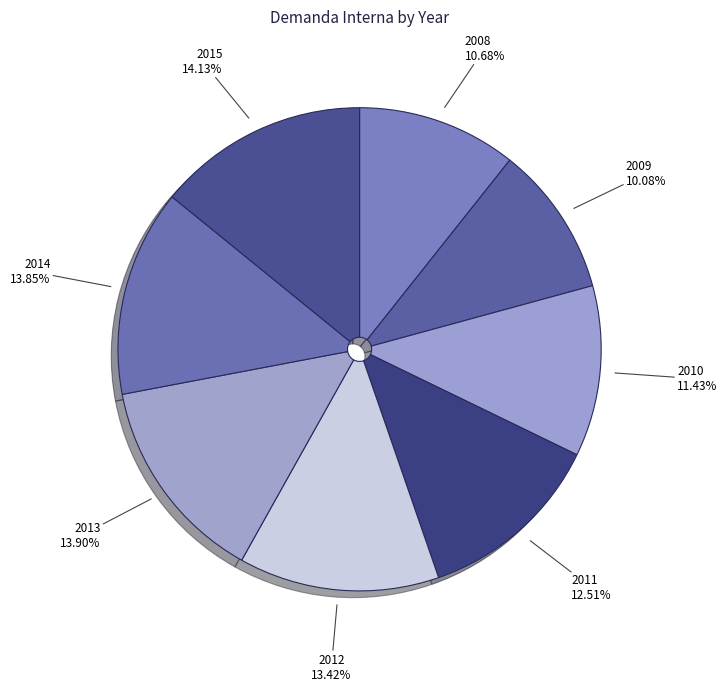

To the nearest percent, what is the difference between the 2009 and 2012 slice percentages?

3%